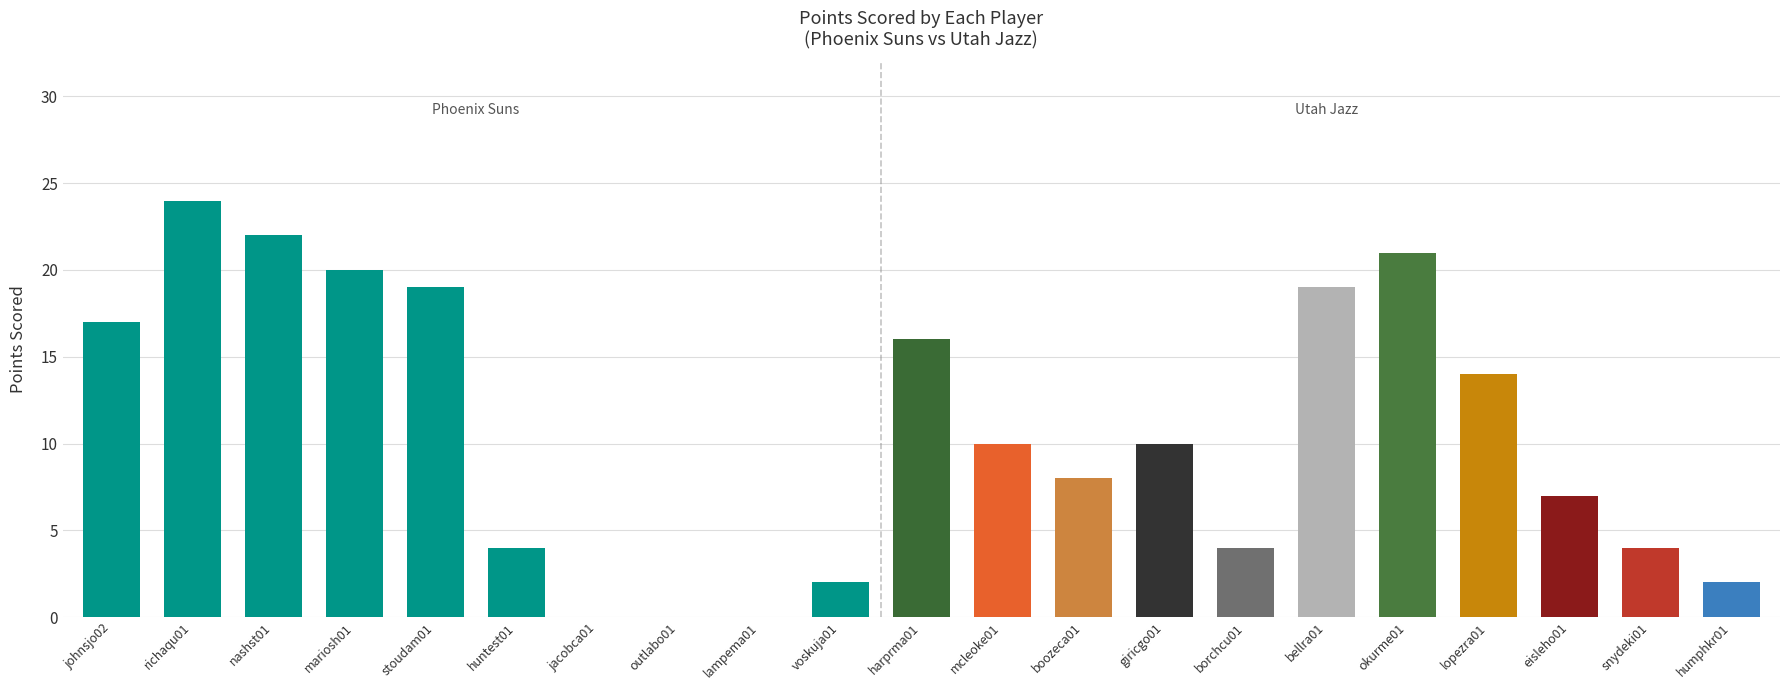

Which has a higher value, huntest01 or lopezra01?

lopezra01